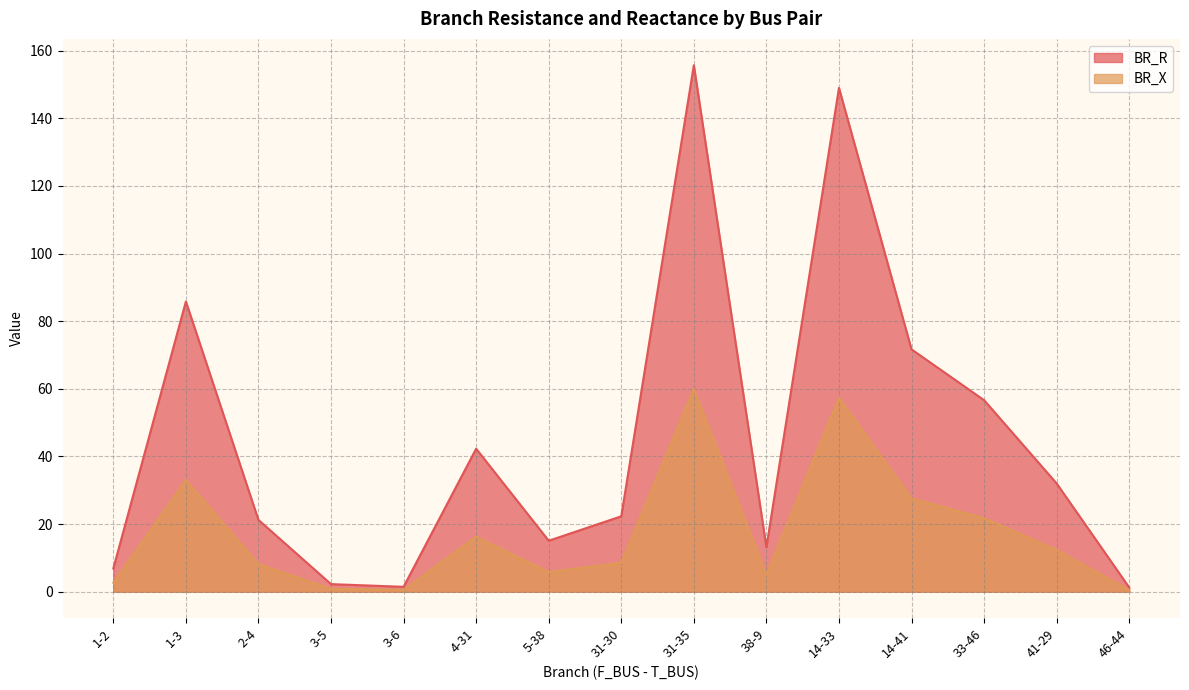

Reading right to left, extract all data points from this chart.

BR_R: 46-44=1.3	41-29=32.0	33-46=56.6	14-41=71.7	14-33=149.0	38-9=13.2	31-35=155.7	31-30=22.3	5-38=15.1	4-31=42.3	3-6=1.5	3-5=2.3	2-4=21.2	1-3=85.8	1-2=6.9
BR_X: 46-44=0.5	41-29=12.3	33-46=21.8	14-41=27.6	14-33=57.3	38-9=5.1	31-35=59.9	31-30=8.6	5-38=5.8	4-31=16.3	3-6=0.6	3-5=0.9	2-4=8.2	1-3=33.0	1-2=2.7